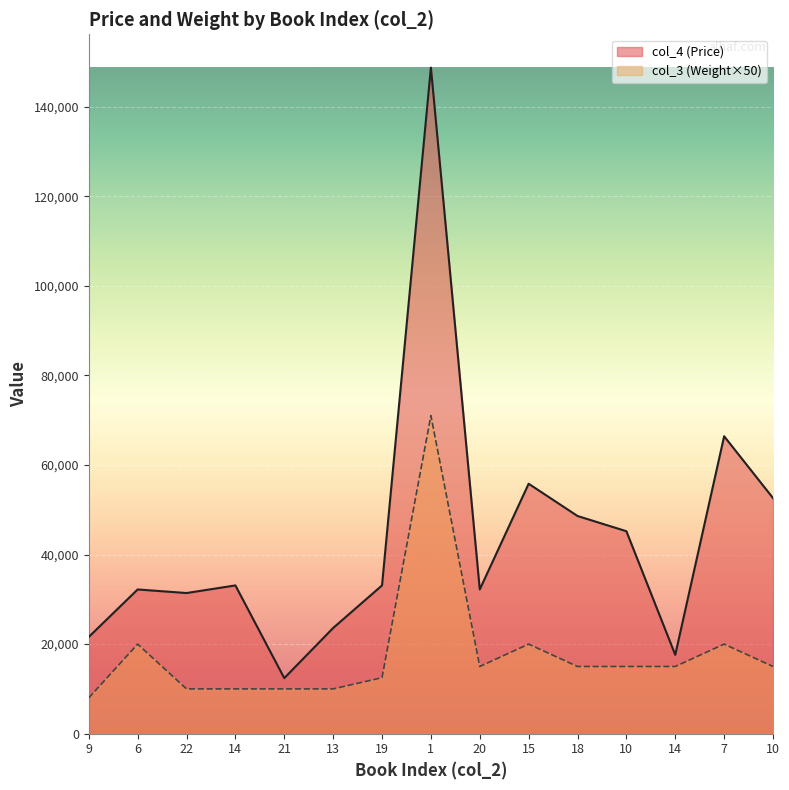

How many series are shown in this chart?

2